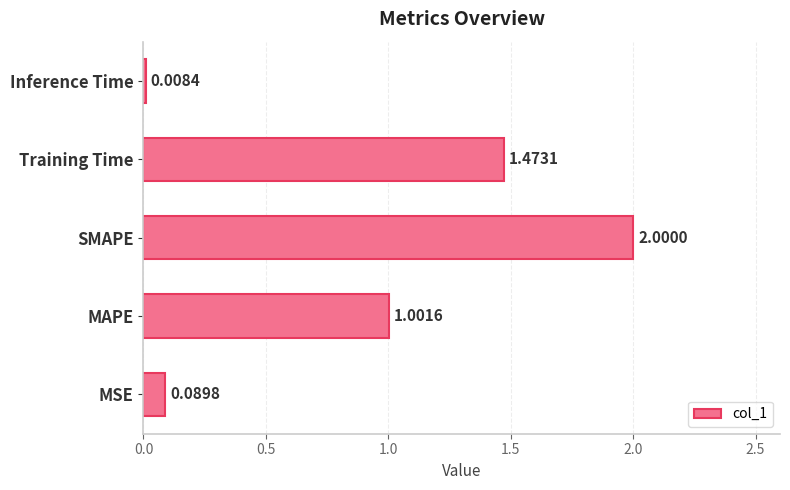

What is the difference between the second highest and second lowest values?

1.4